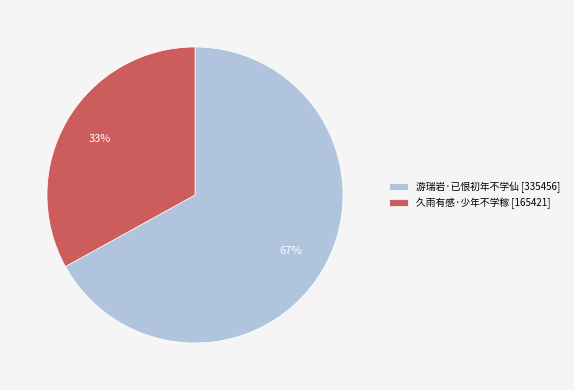

What is the largest slice in the pie chart?

游瑞岩·已恨初年不学仙